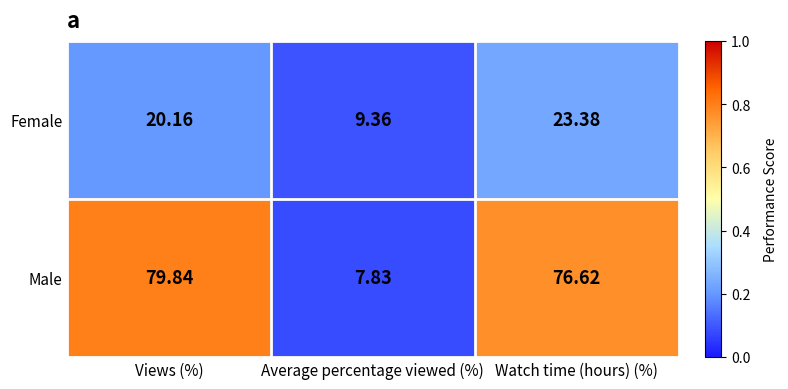

Rank the series at Views (%) from lowest to highest value.

Female, Male